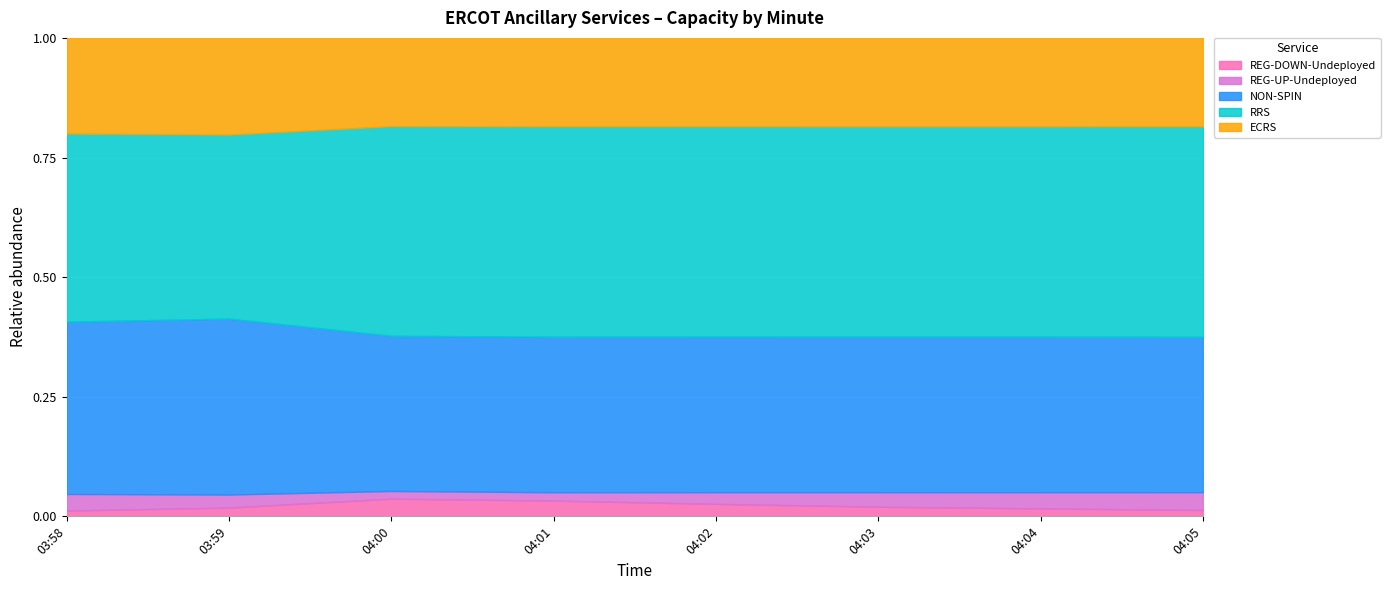

What is the difference between the maximum and minimum values in the REG-UP-Undeployed series?

125